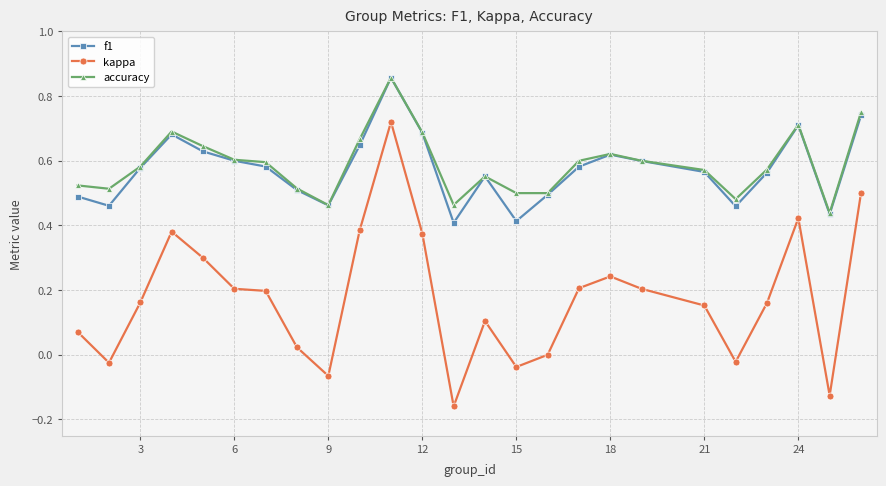

True or false: accuracy has more than 2 interior local peaks.

True